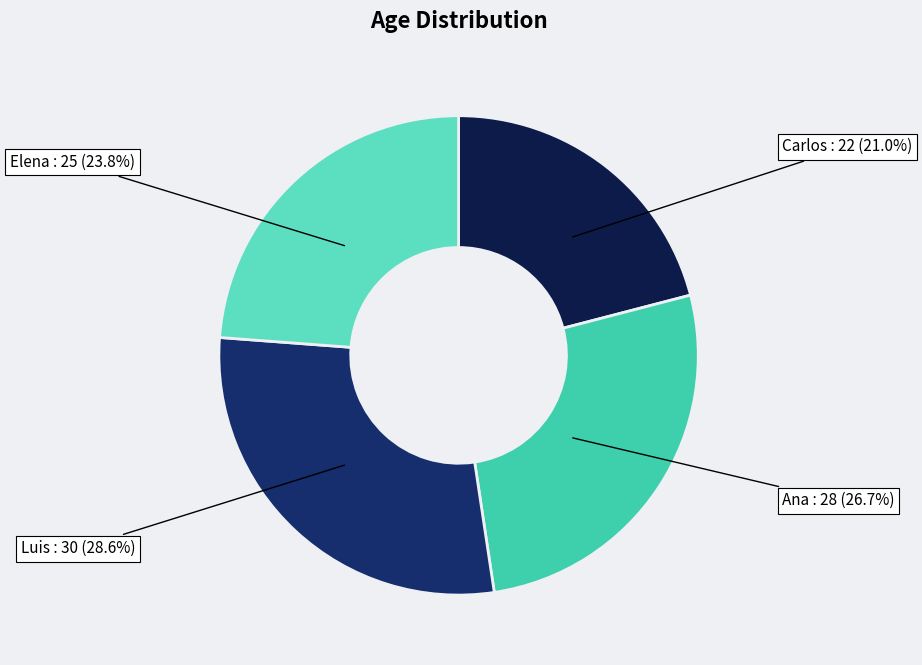

Between Luis and Elena, which is larger?

Luis